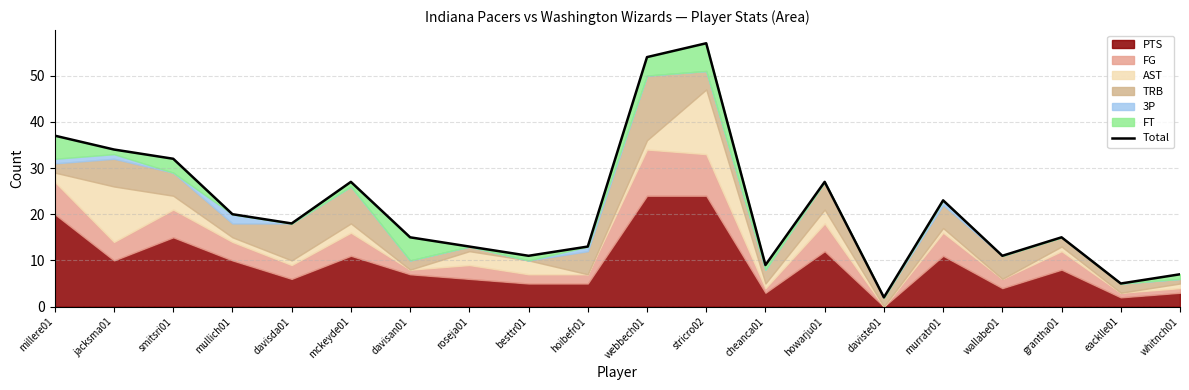

Is it true that the value at cheanca01 is 9?

True